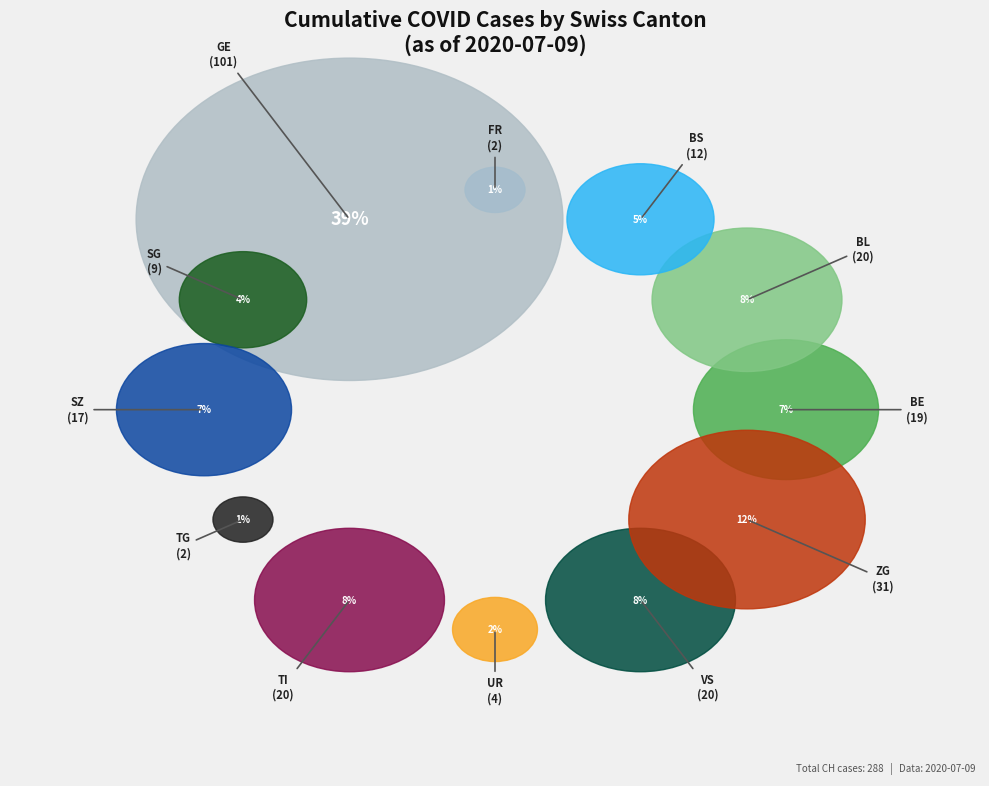

Is the sum of FR=1 and FR=2 greater than half?

No